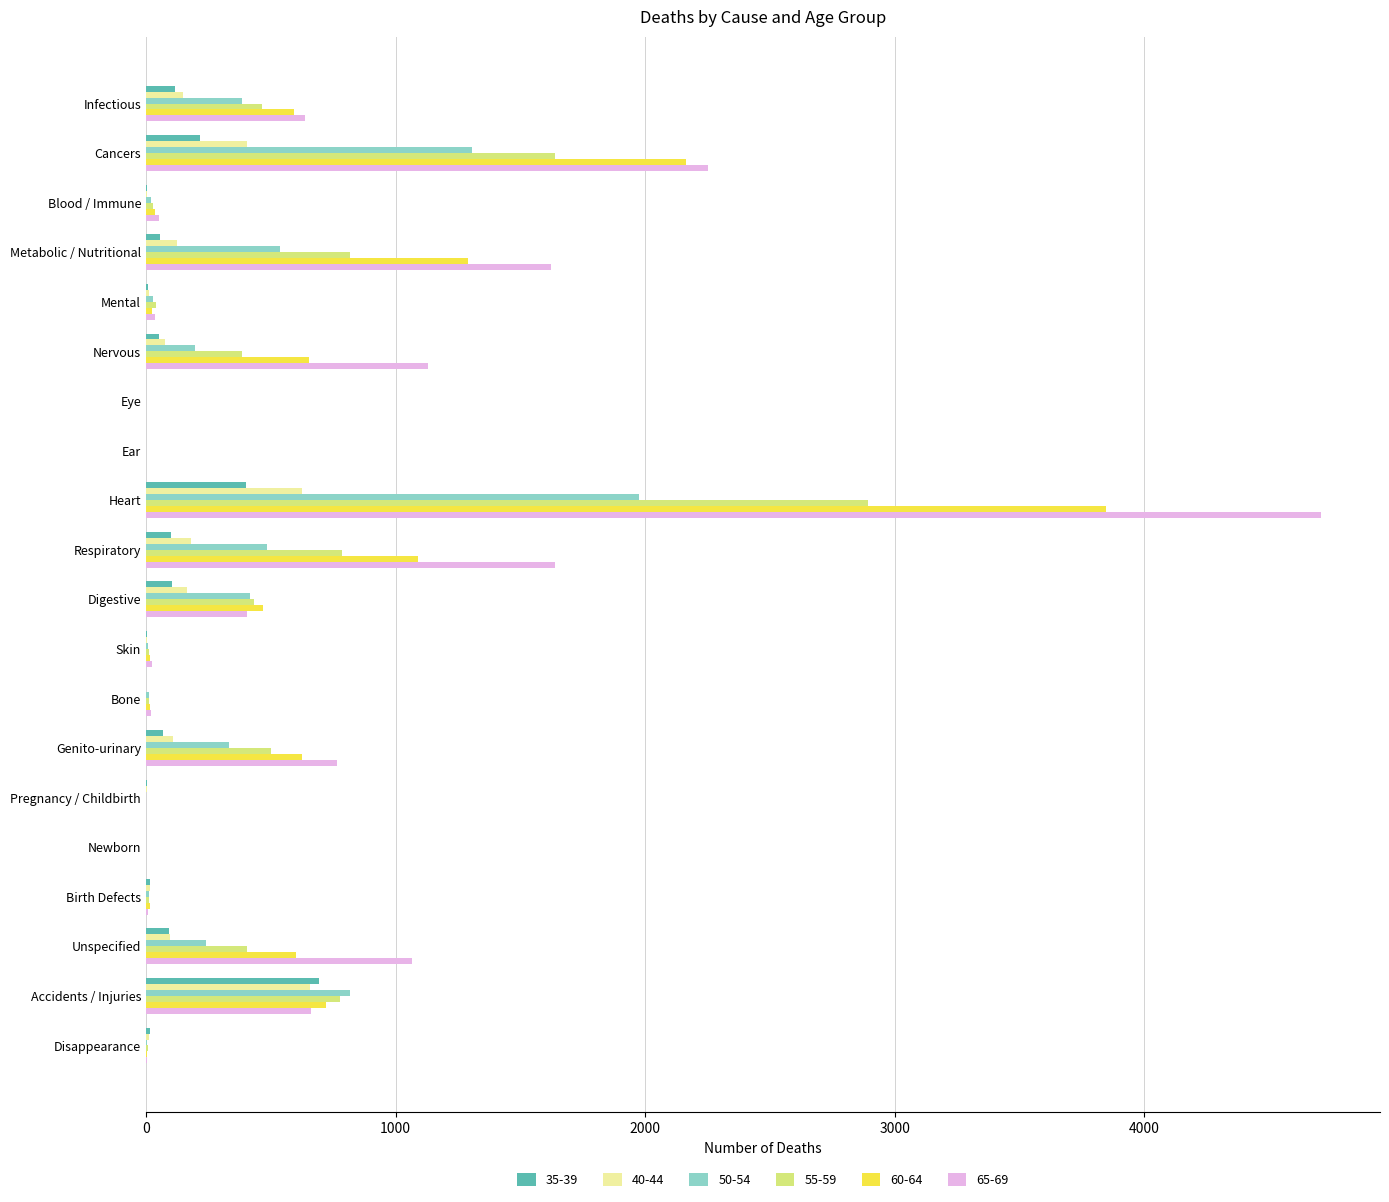

What is the total value across all series at Heart?

14449